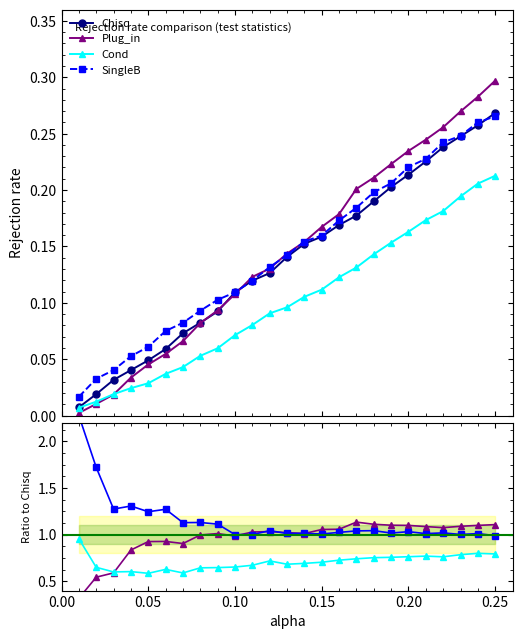

True or false: Chisq and Cond cross at least once.

False